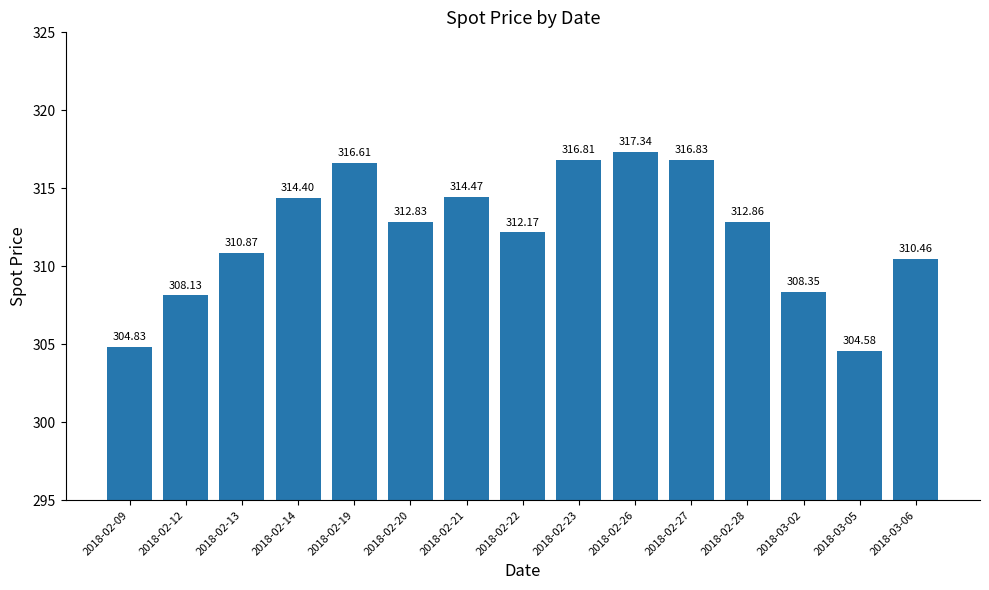

True or false: the data shows 308.4 at 2018-03-02.

True